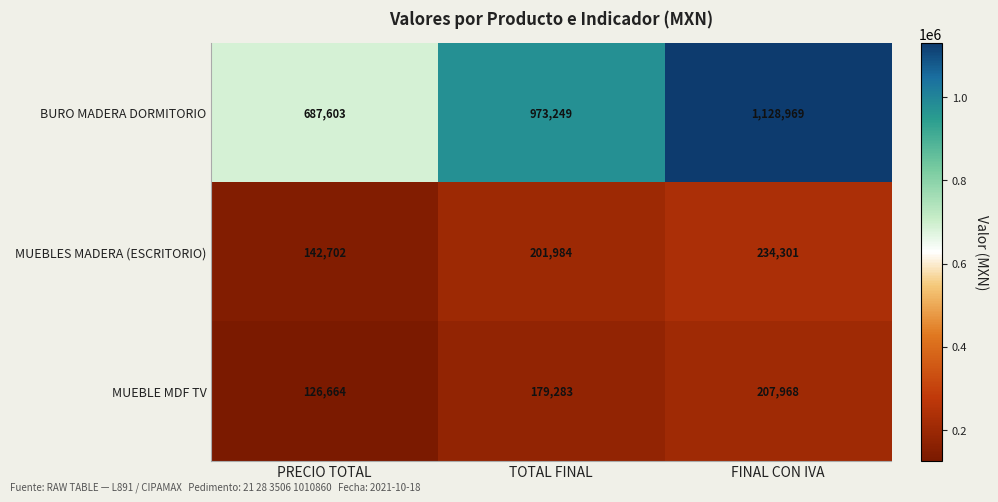

Reading left to right, list all the values displayed in this chart.

BURO MADERA DORMITORIO: 687603	973249	1128969
MUEBLES MADERA (ESCRITORIO): 142702	201984	234301
MUEBLE MDF TV: 126664	179283	207968